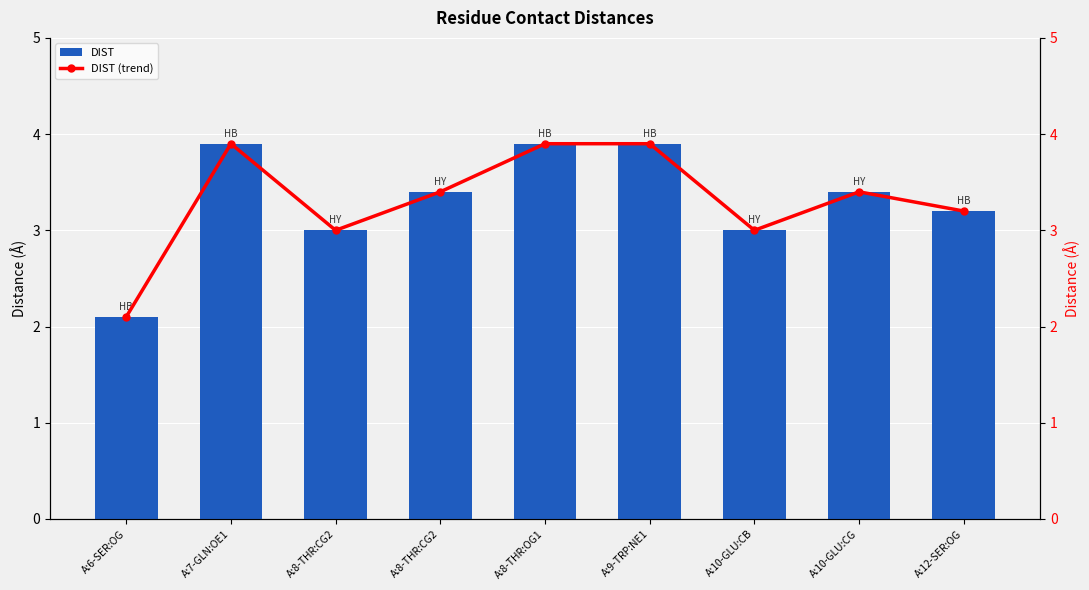

Is it true that DIST equals 3.4 at A:8-THR:CG2?

True